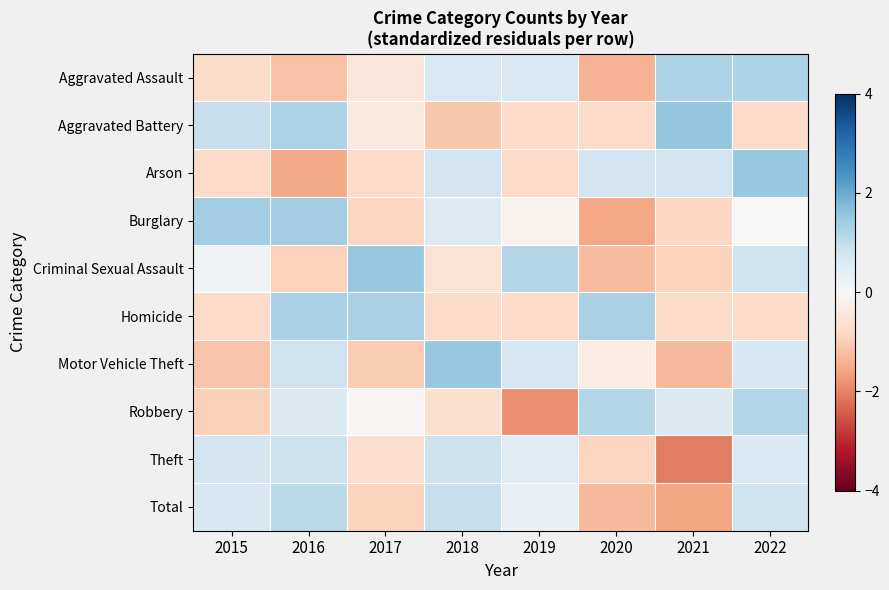

What is the difference between the highest and lowest values at 2016?

2.9